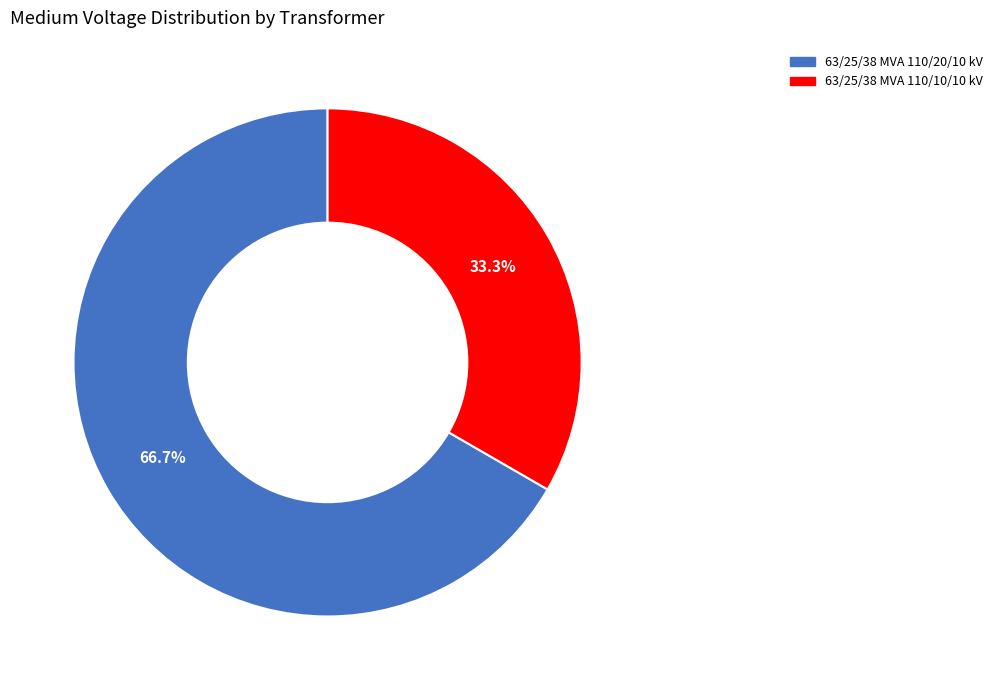

To the nearest percent, what is the difference between the 63/25/38 MVA 110/20/10 kV and 63/25/38 MVA 110/10/10 kV slice percentages?

33%